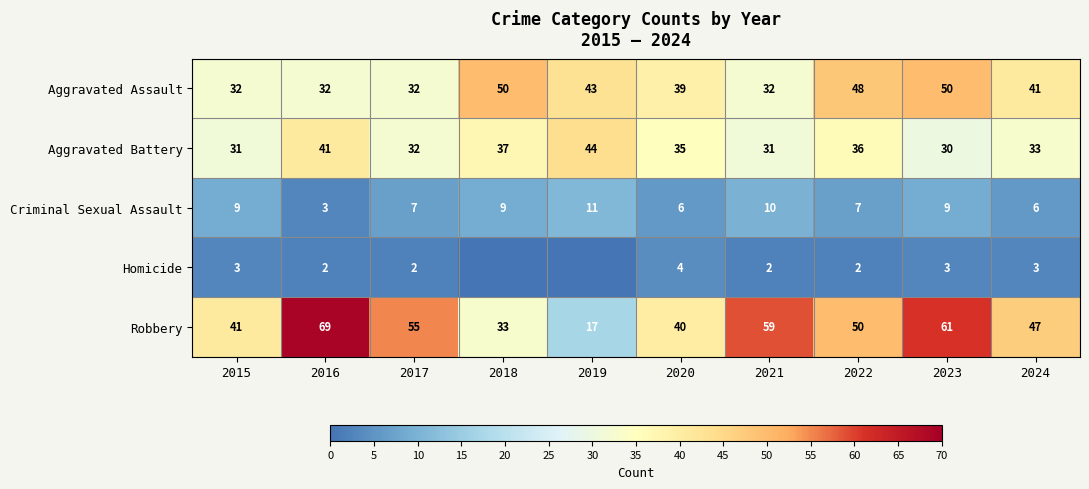

Which category has the lowest value in the Robbery series?

2019